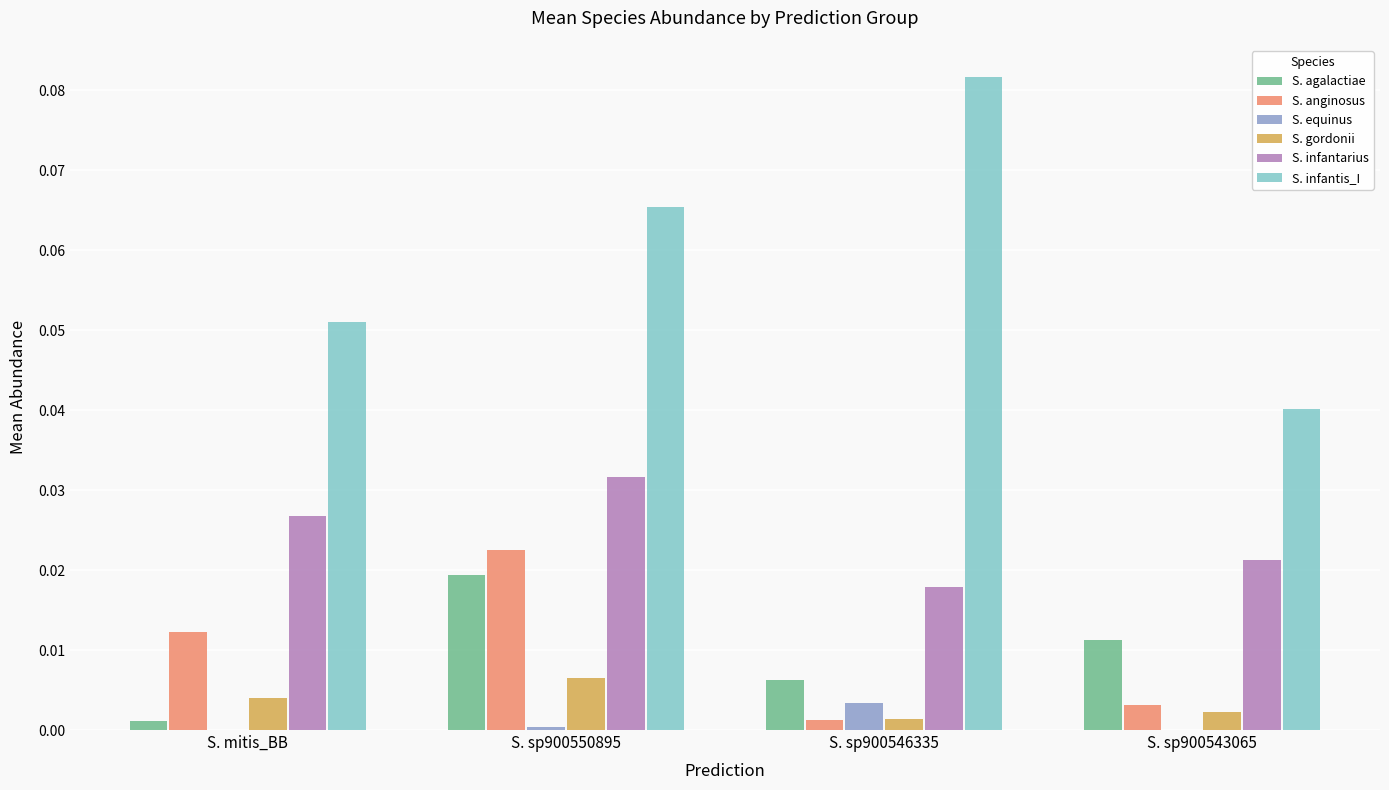

At which category is the sum across all series the highest?

S. sp900550895